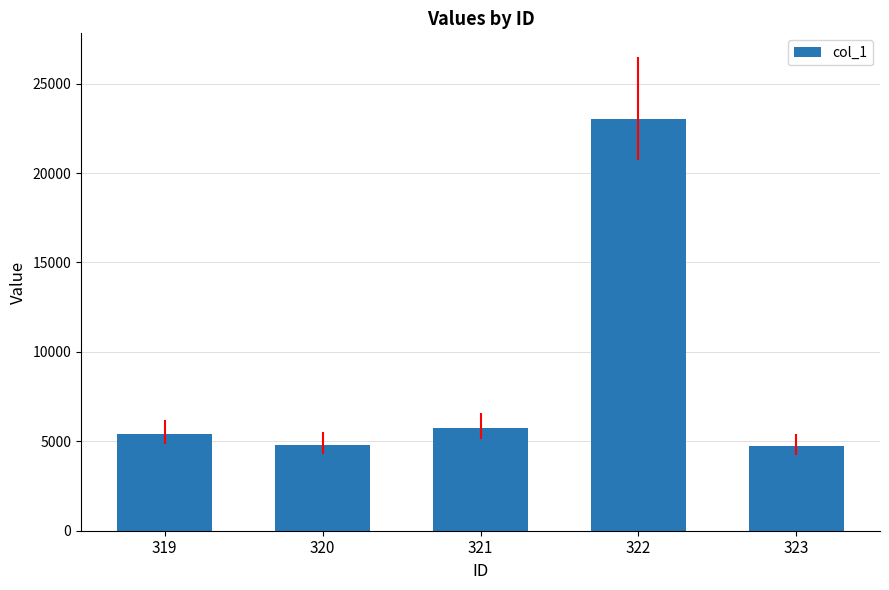

The chart shows a value of 5384.8 at 319. True or false?

True